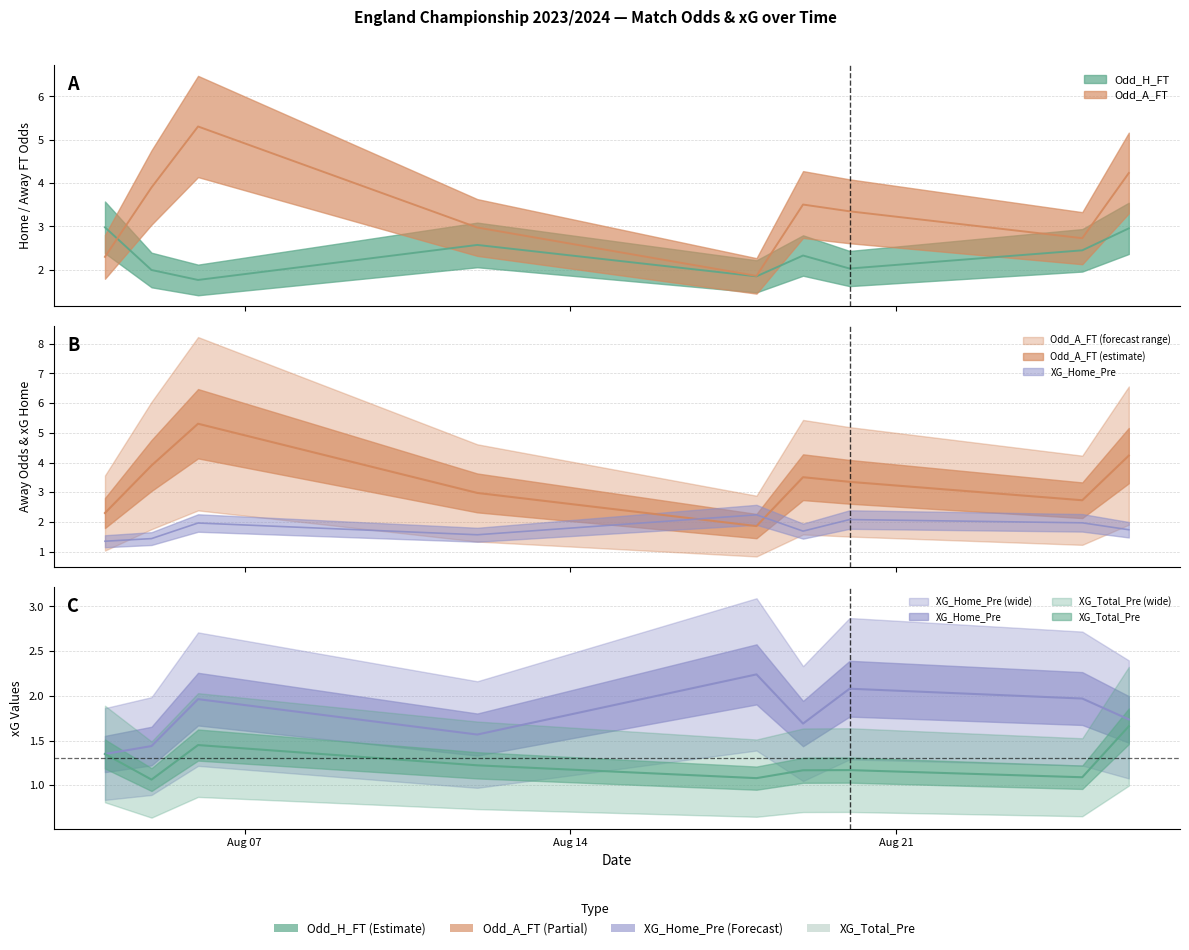

The Odd_H_FT series shows 0.8 at 10. True or false?

False